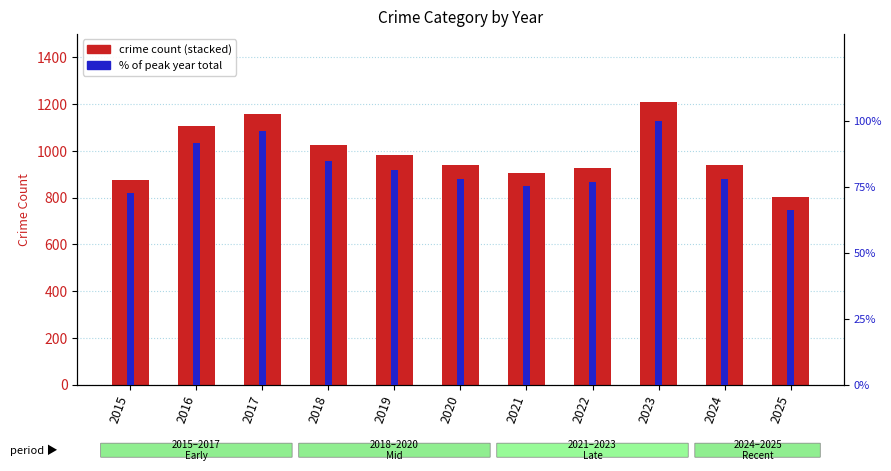

Which category has the lowest value across all series?

2015